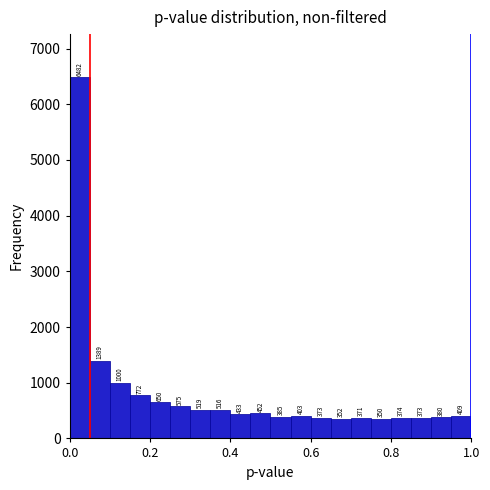

Around what value on the x-axis is the tallest bar? Give the approximate position of its centre, as read against the axis.

0.02